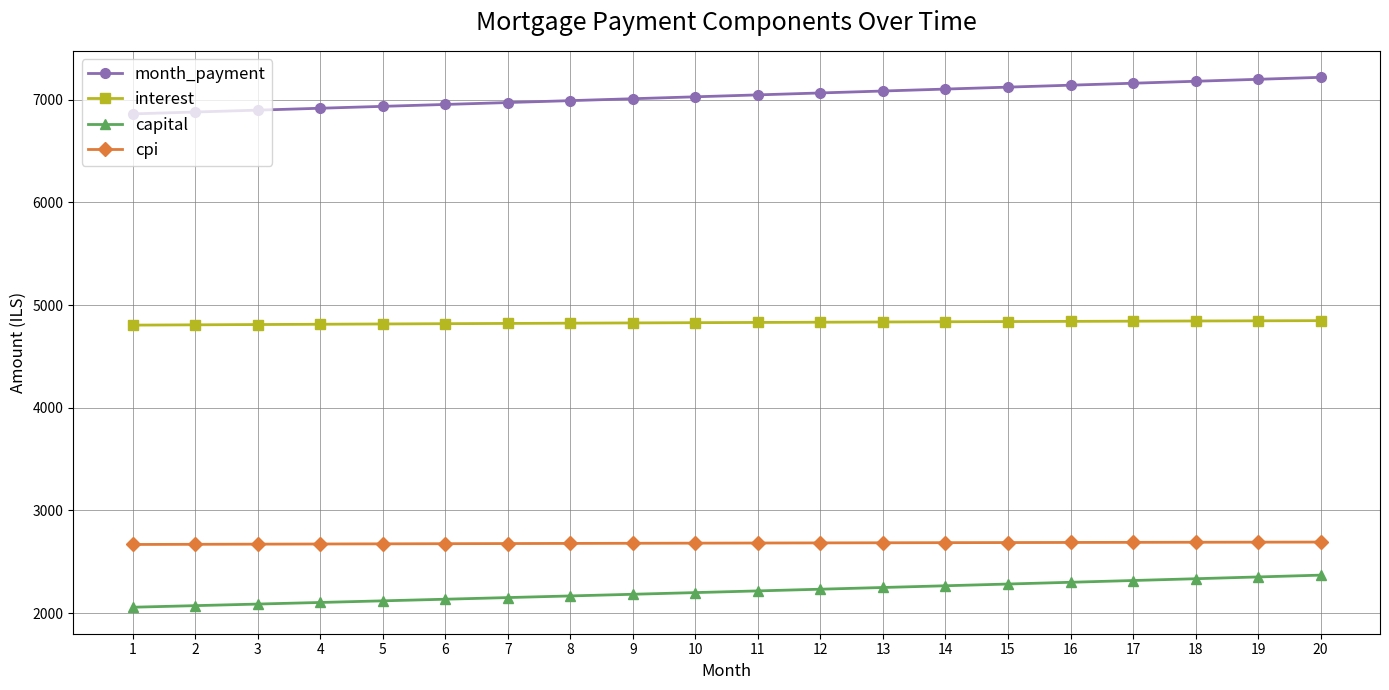

What is the sum of the month_payment values at 7 and 9?

13981.5